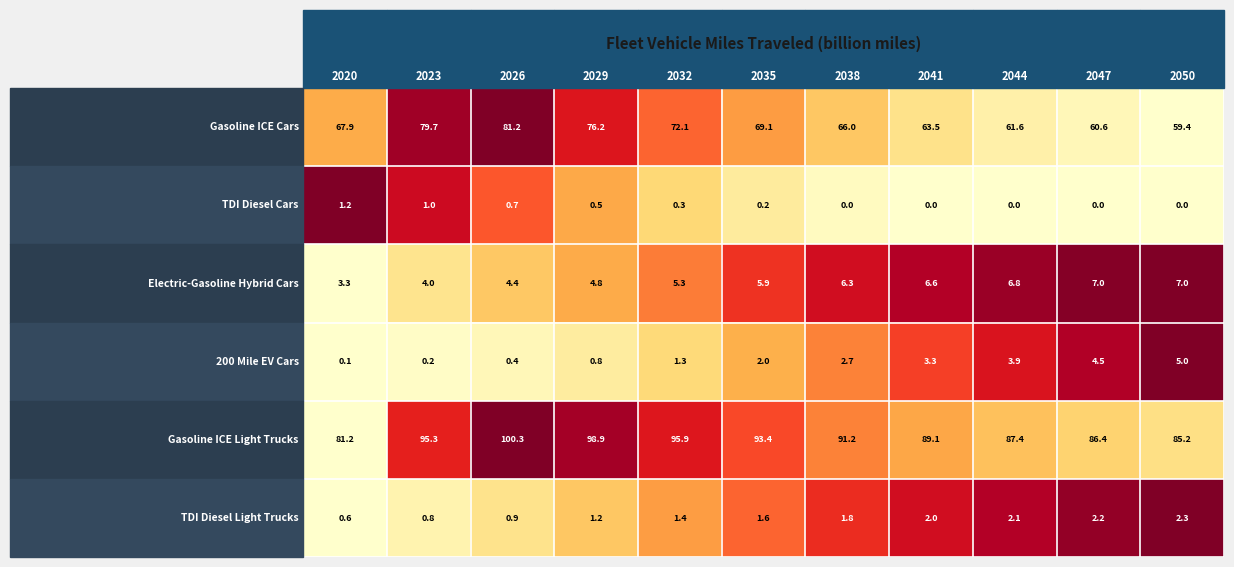

How many categories are shown in the chart?

11